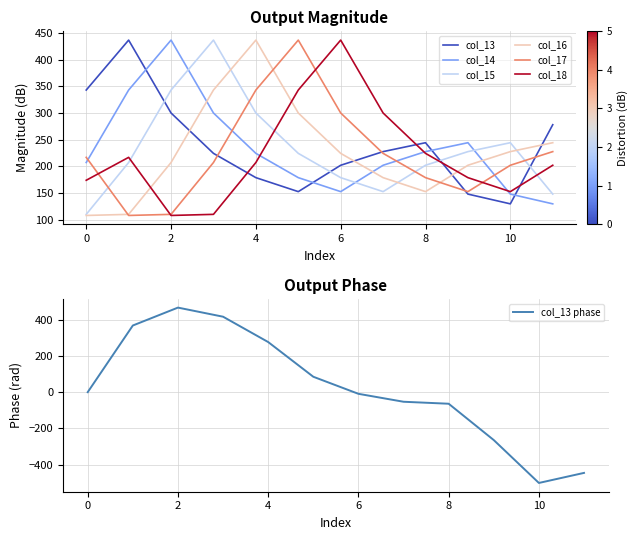

Which series has the largest range (max minus min)?

col_16